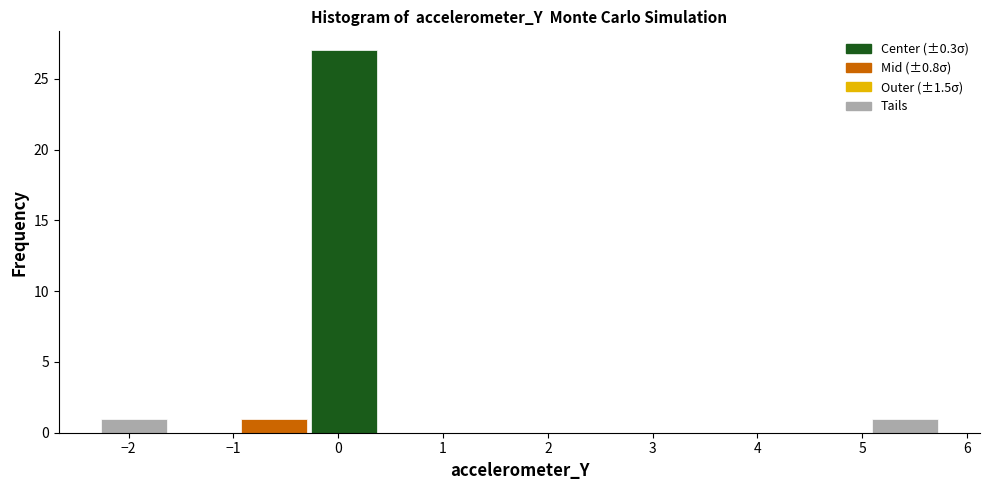

Reading left to right, list every bar in this chart as the range it spans on the x-axis followed by its height. Neither the bar edges nor the heights are printed on the chart, so give them approximately, as read against the axes.

-2.3 to -1.6: 1
-1.6 to -0.9: 0
-0.9 to -0.3: 1
-0.3 to 0.4: 27
0.4 to 1.1: 0
1.1 to 1.7: 0
1.7 to 2.4: 0
2.4 to 3.1: 0
3.1 to 3.7: 0
3.7 to 4.4: 0
4.4 to 5.1: 0
5.1 to 5.7: 1